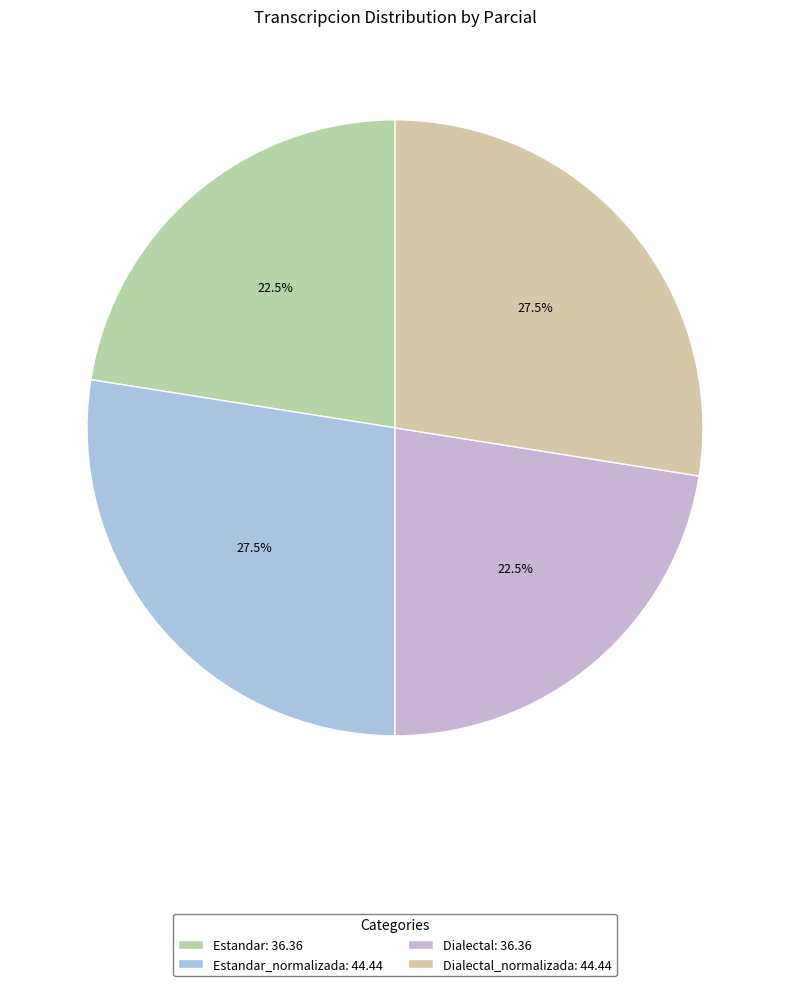

How many slices are in this pie chart?

4